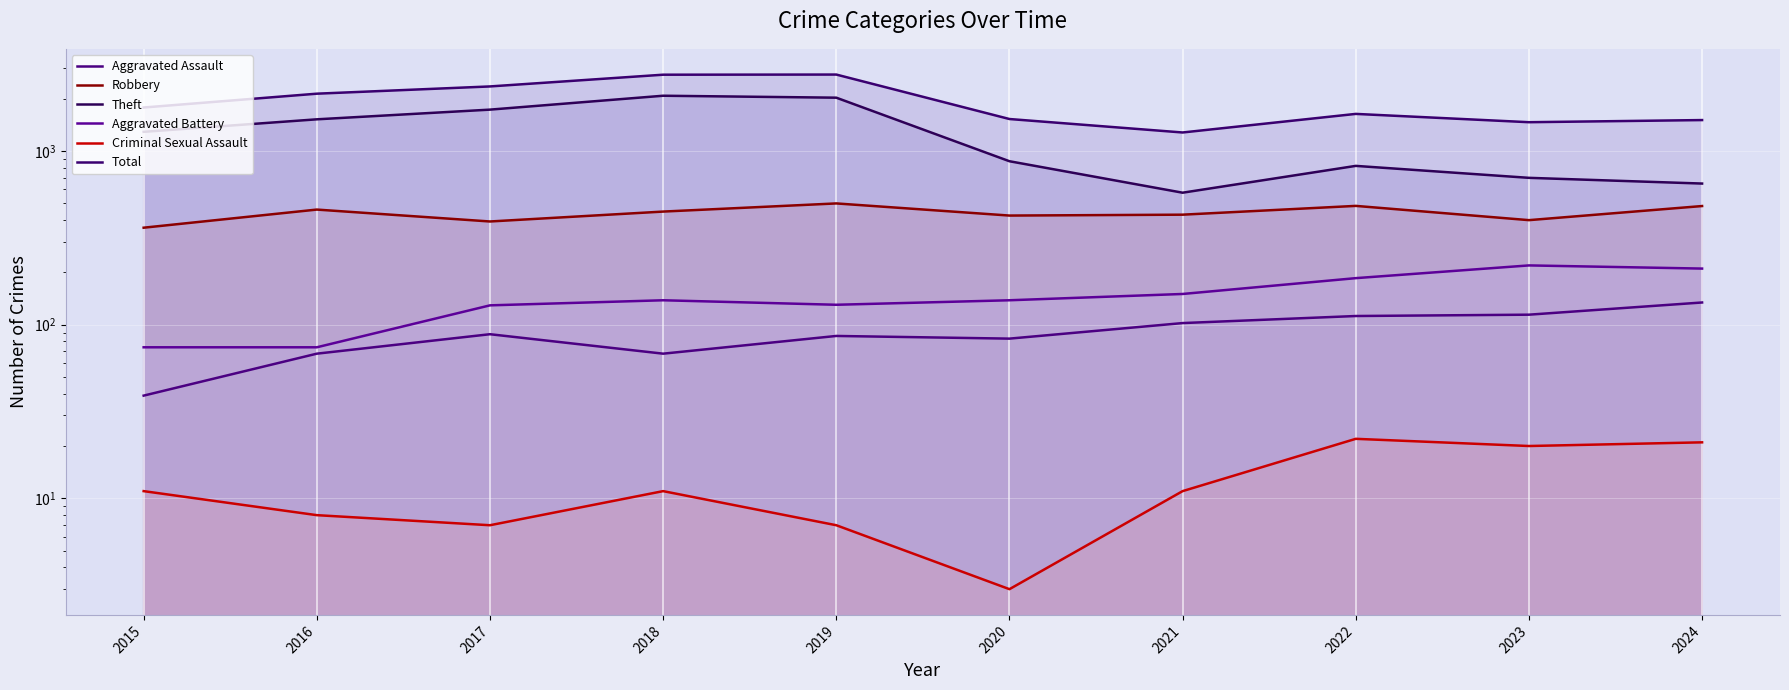

Where is the first local maximum for Criminal Sexual Assault?

2018